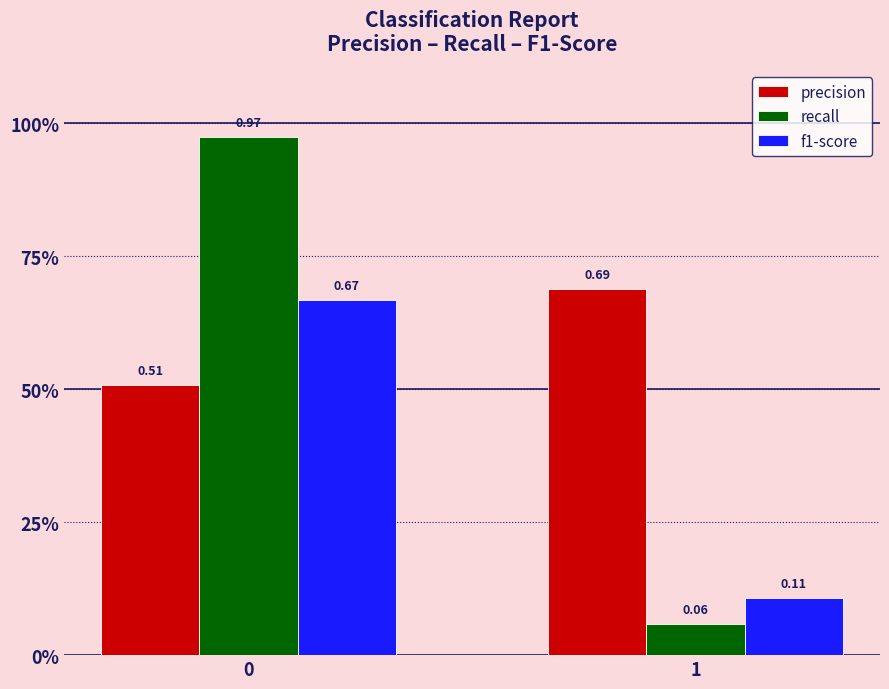

Reading right to left, transcribe all the data shown in this chart.

precision: 0.7	0.5
recall: 0.1	1.0
f1-score: 0.1	0.7